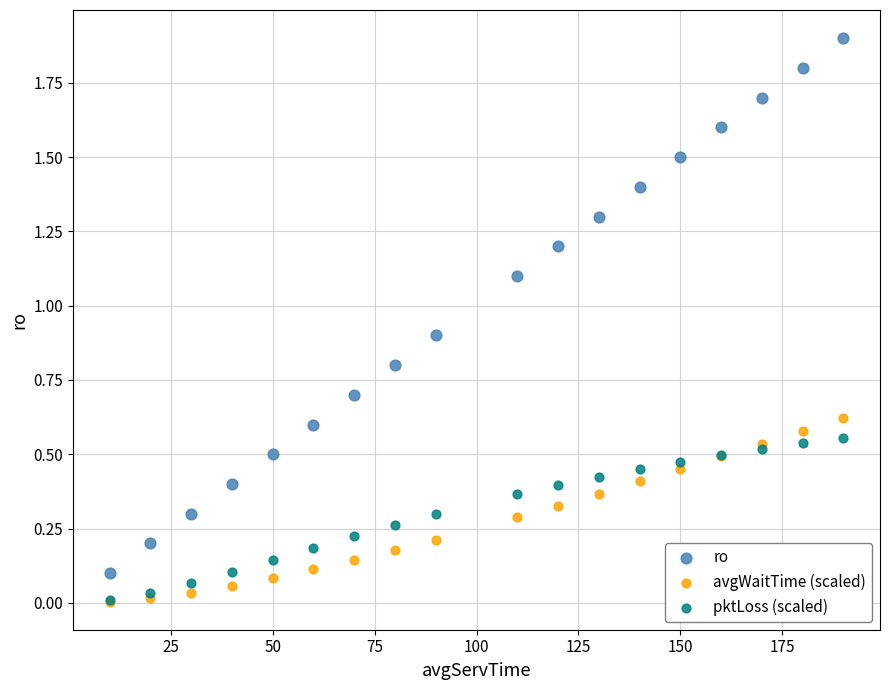

What are all the series names shown in the legend?

ro, avgWaitTime (scaled), pktLoss (scaled)